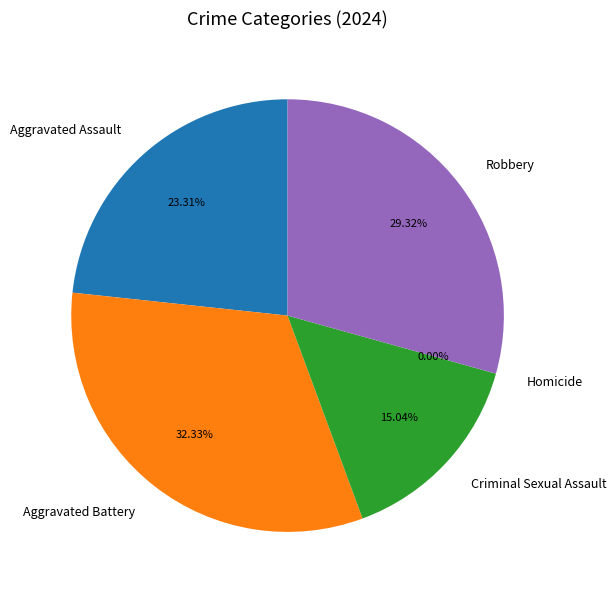

The Robbery slice represents 29% of the pie. True or false?

True